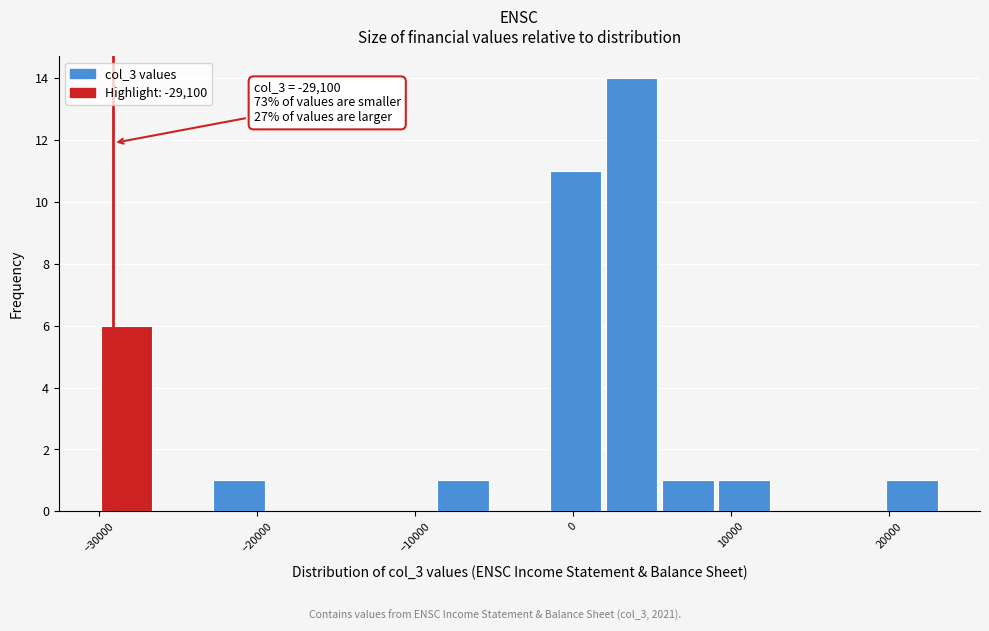

Read against the x-axis, roughly where is the centre of the tallest bar?

4000